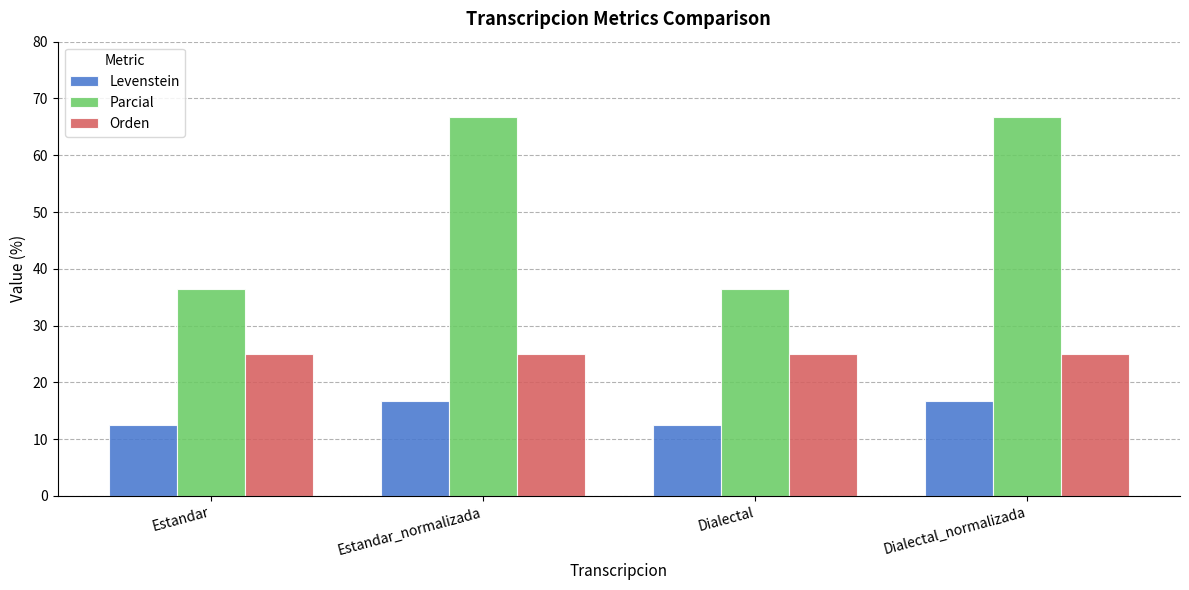

Read the Orden value at Dialectal_normalizada.

25.0